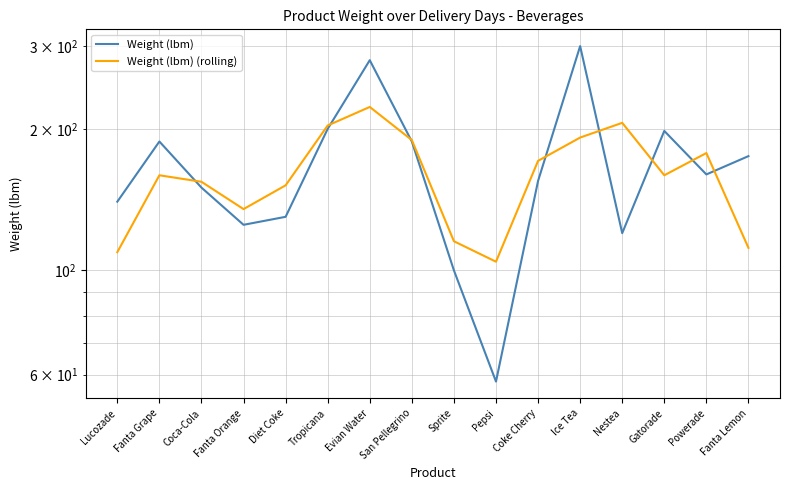

Which series changed the most between Sprite and Powerade?

Weight (lbm) (rolling)